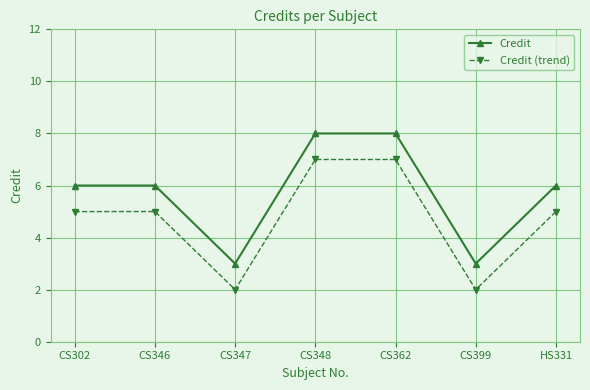

What is the total value across all series at CS346?

11